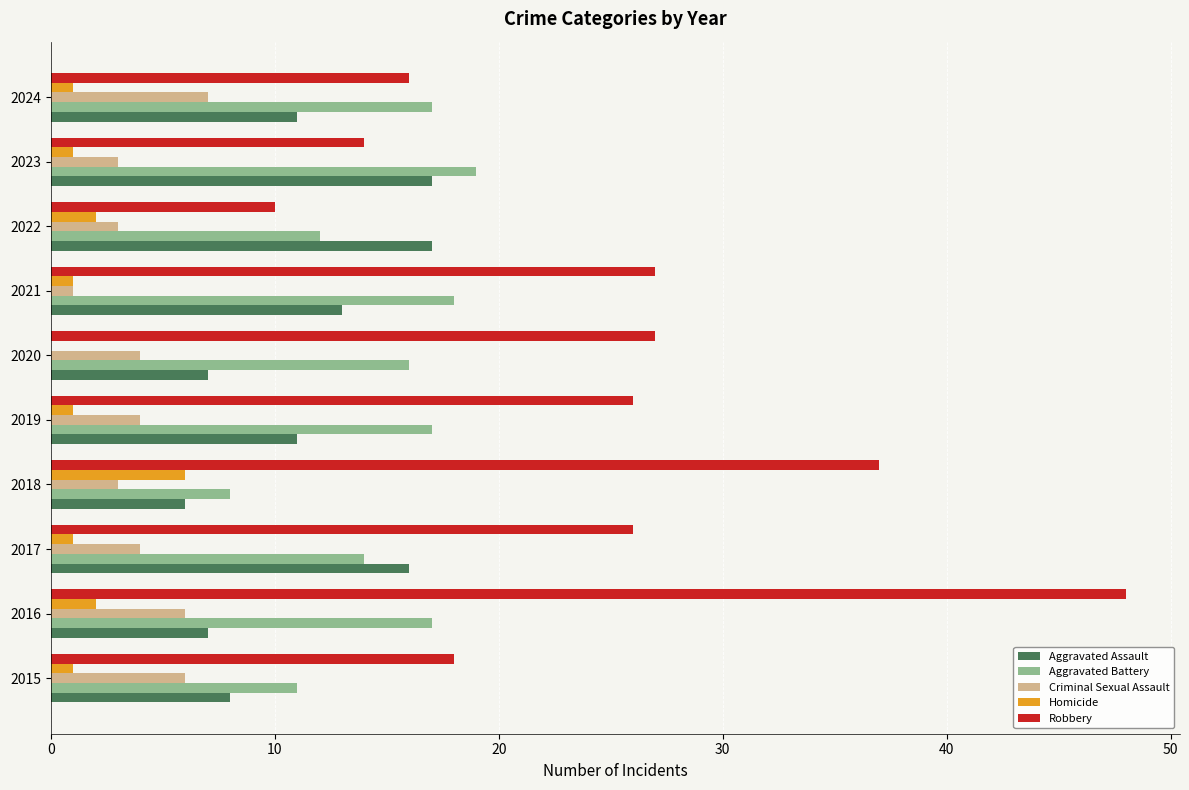

Between 2016 and 2022, which series saw the biggest shift?

Robbery